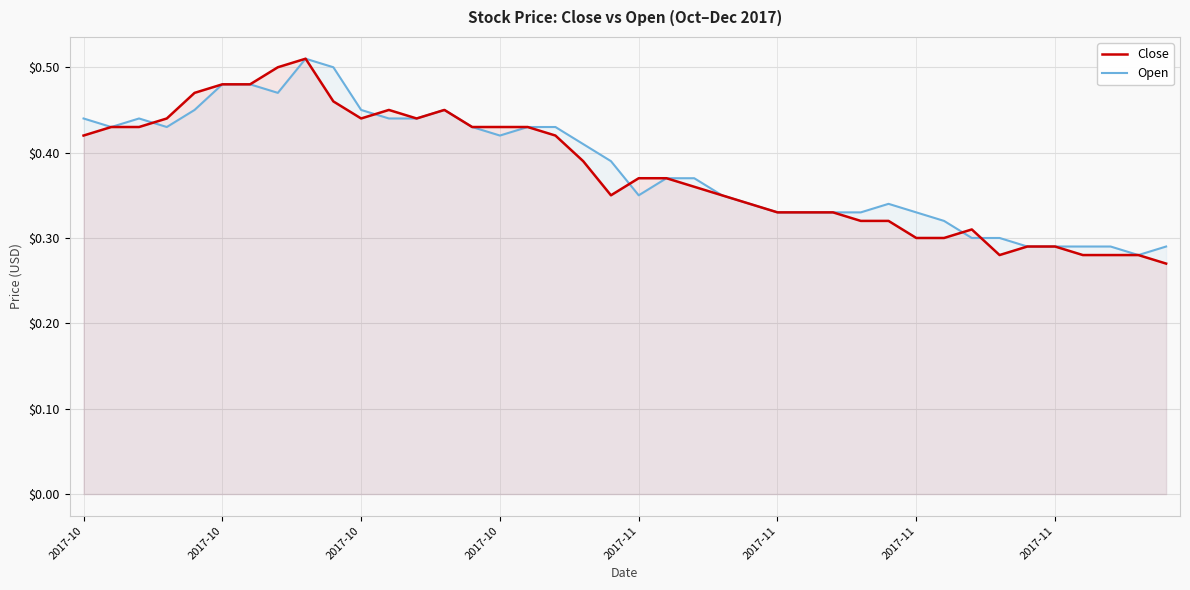

True or false: Close and Open cross at least once.

True